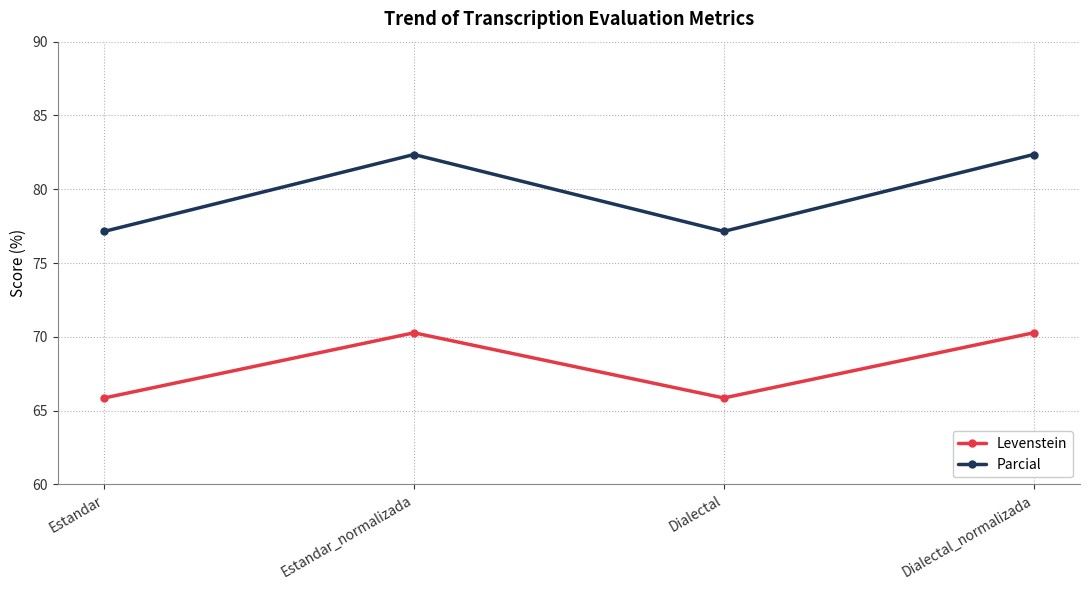

At which category does Levenstein reach its first local valley?

Dialectal